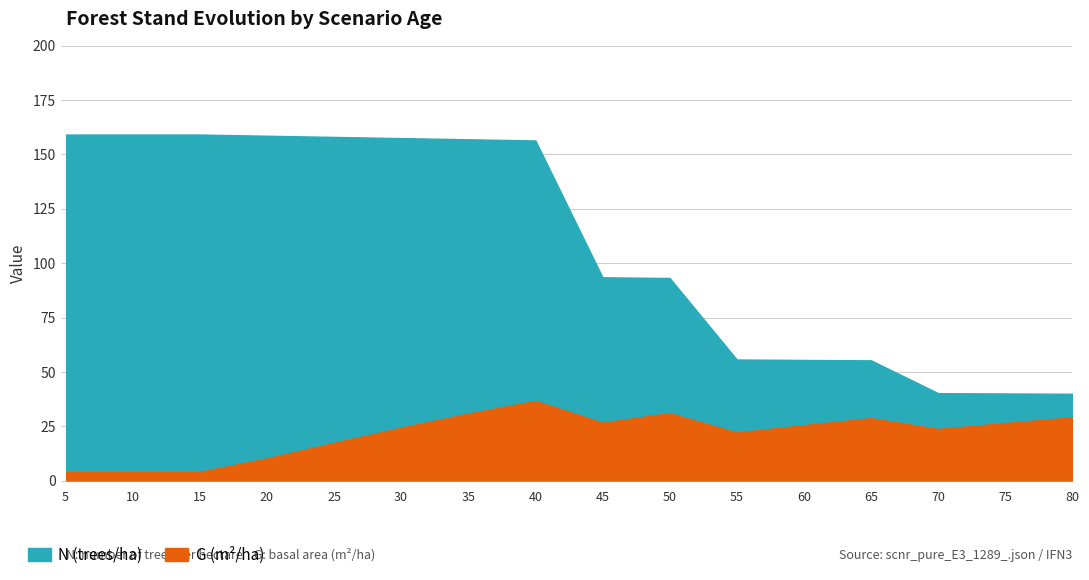

What is the total value across all series at 75?

66.7